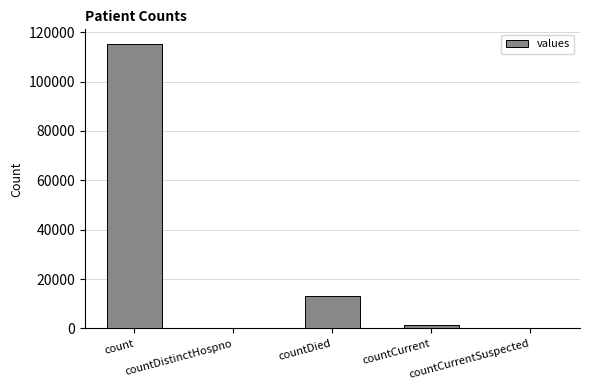

What is the sum of all values?

130105